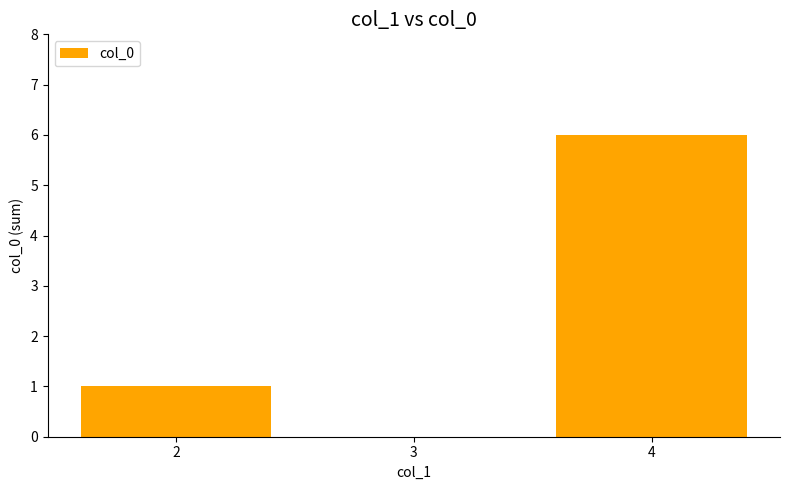

Are the bars horizontal?

No